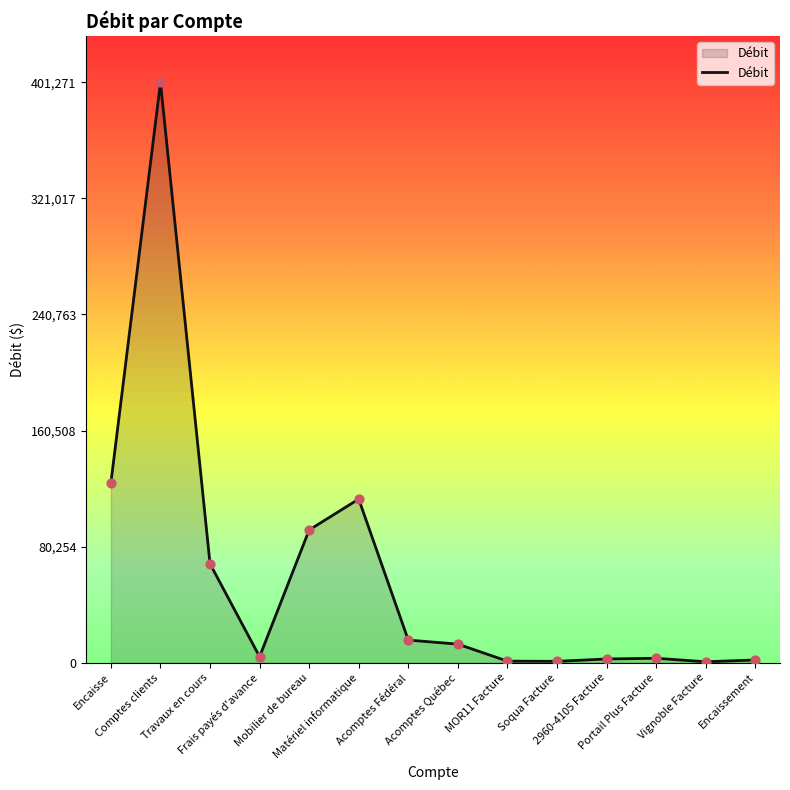

Between Vignoble Facture and Acomptes Fédéral, which is larger?

Acomptes Fédéral